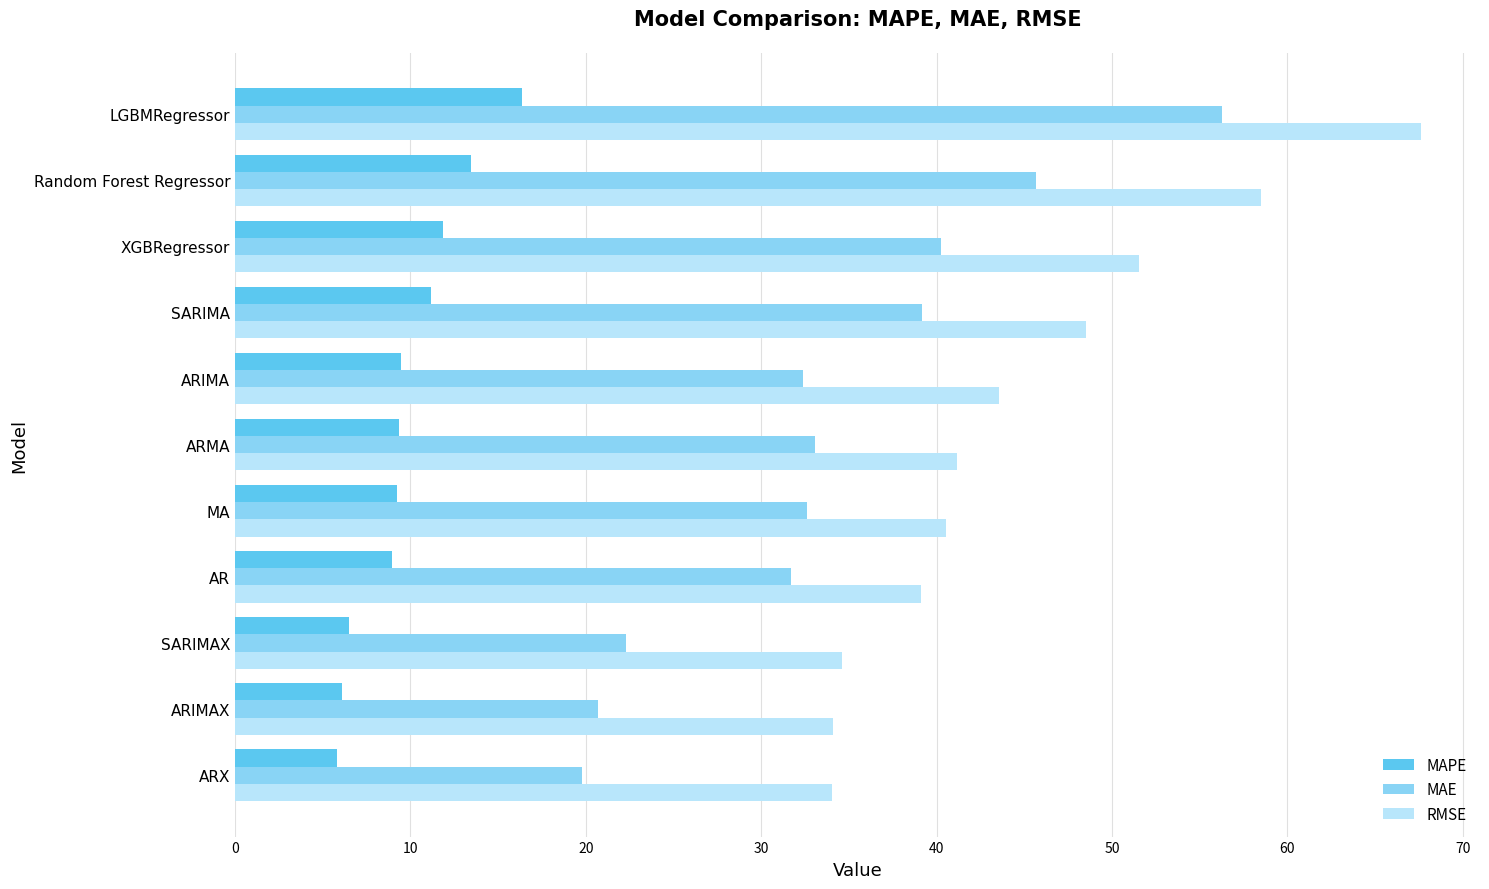

Which category has the highest value in the RMSE series?

LGBMRegressor